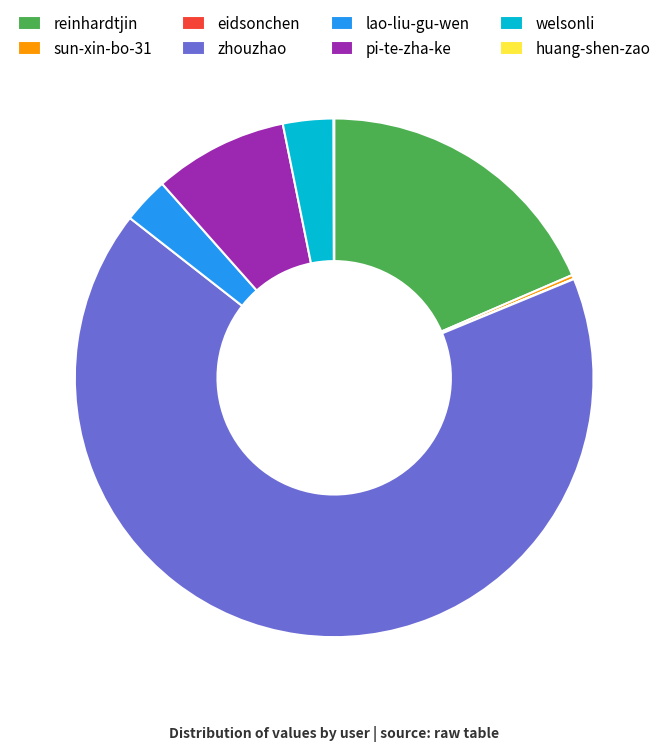

Is it true that lao-liu-gu-wen is 3% of the pie?

True